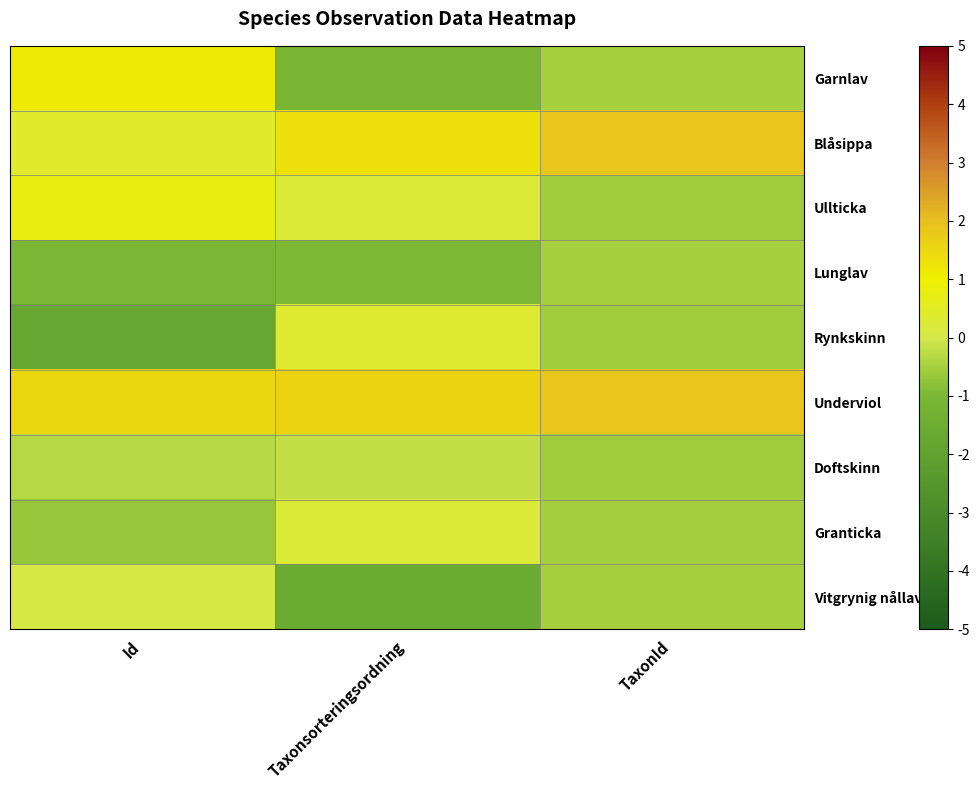

Reading right to left, transcribe all the data shown in this chart.

Garnlav: TaxonId=-0.5	Taxonsorteringsordning=-1.1	Id=1.1
Blåsippa: TaxonId=1.9	Taxonsorteringsordning=1.3	Id=0.4
Ullticka: TaxonId=-0.6	Taxonsorteringsordning=0.3	Id=0.8
Lunglav: TaxonId=-0.5	Taxonsorteringsordning=-1.0	Id=-1.0
Rynkskinn: TaxonId=-0.6	Taxonsorteringsordning=0.3	Id=-1.8
Underviol: TaxonId=1.9	Taxonsorteringsordning=1.6	Id=1.5
Doftskinn: TaxonId=-0.6	Taxonsorteringsordning=-0.2	Id=-0.3
Granticka: TaxonId=-0.5	Taxonsorteringsordning=0.3	Id=-0.7
Vitgrynig nållav: TaxonId=-0.5	Taxonsorteringsordning=-1.5	Id=0.0